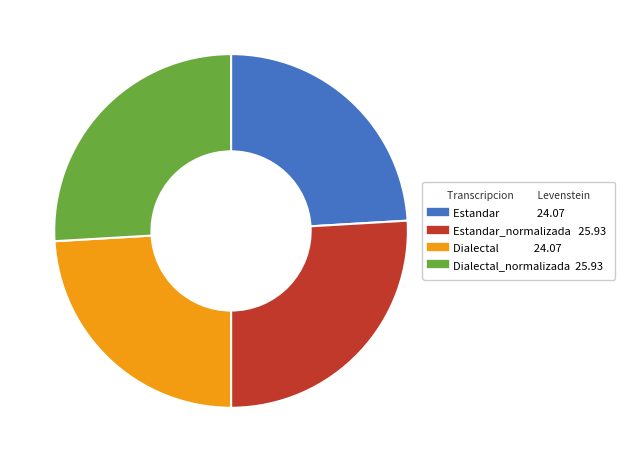

Does any single category account for the majority?

No